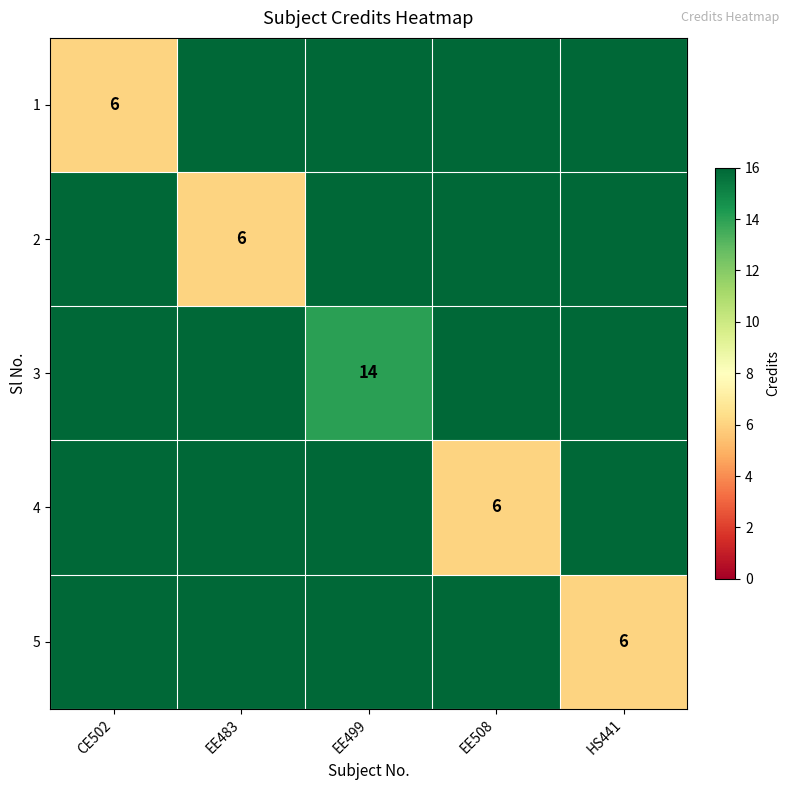

Count the number of data series in this chart.

5